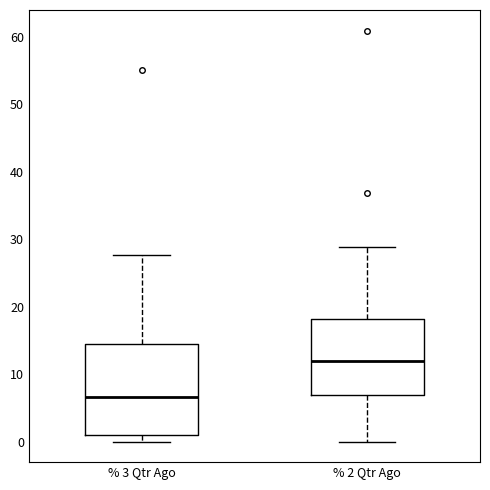

Comparing the boxes themselves (not the whiskers), which one is the tallest?

% 3 Qtr Ago